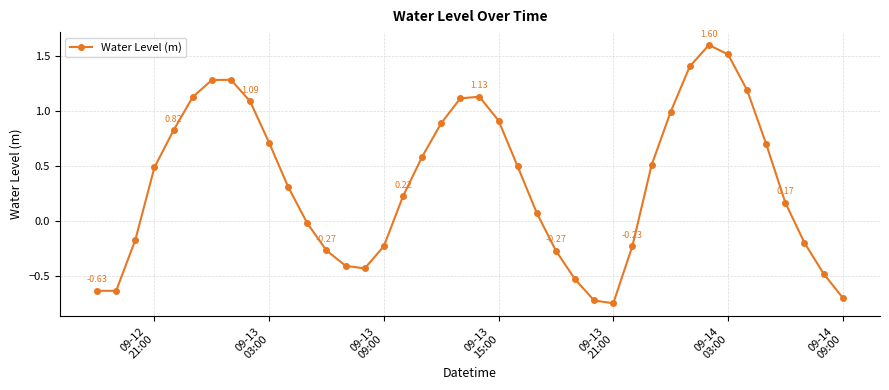

True or false: the data has more than 1 interior local peaks.

True